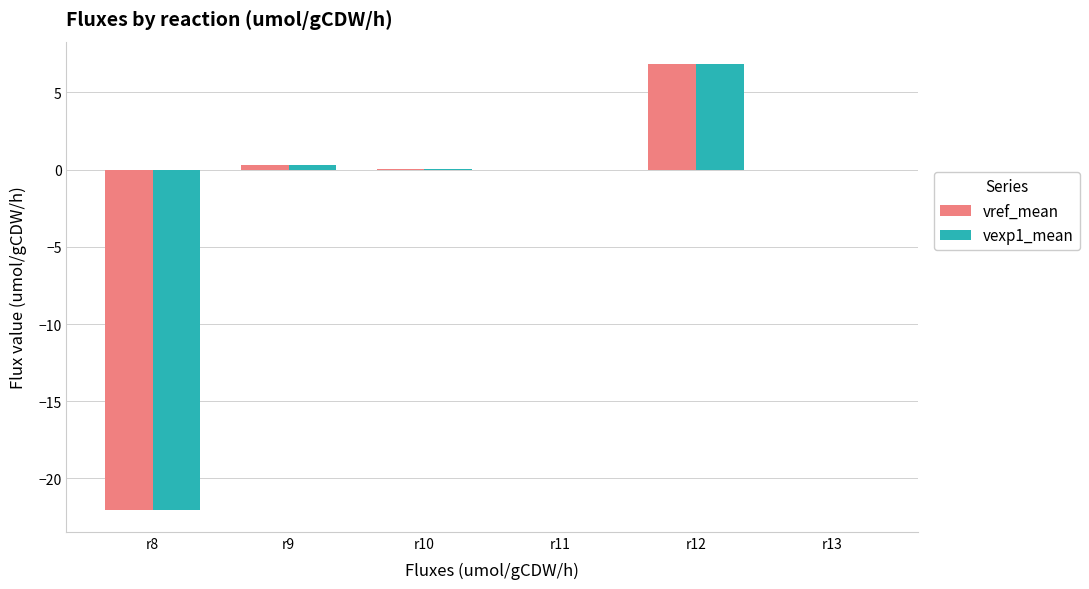

What is the maximum value shown in the chart?

6.8